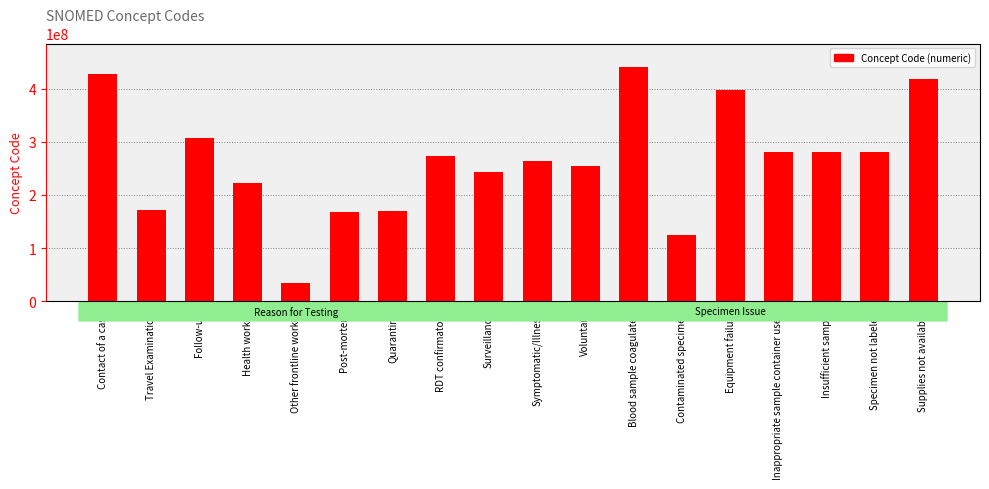

What is the ratio of the value at Specimen not labeled to the value at Voluntary?

1.1